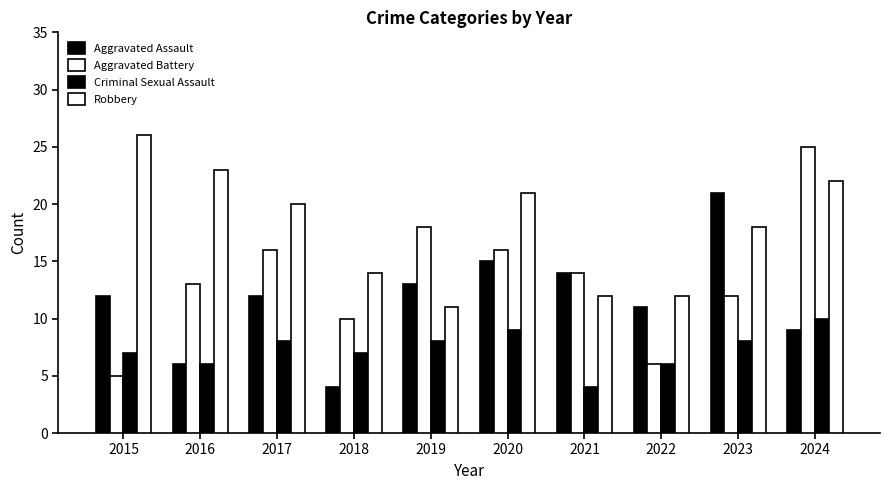

How many bars are there in each group?

4